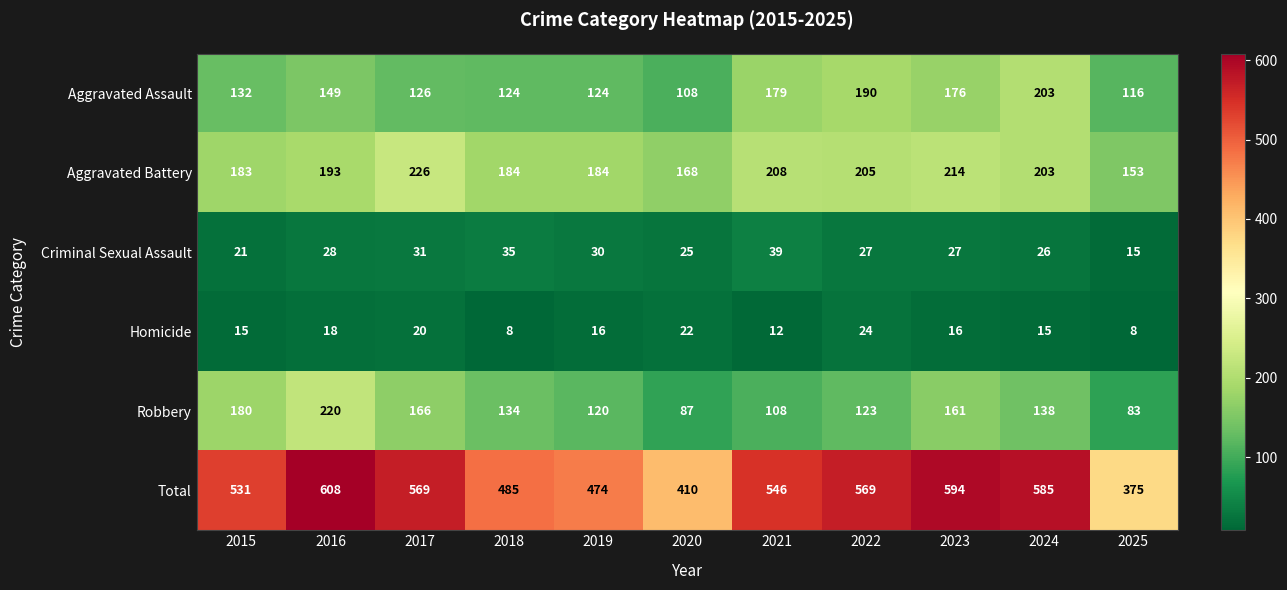

At how many categories does at least one series exceed 559?

5